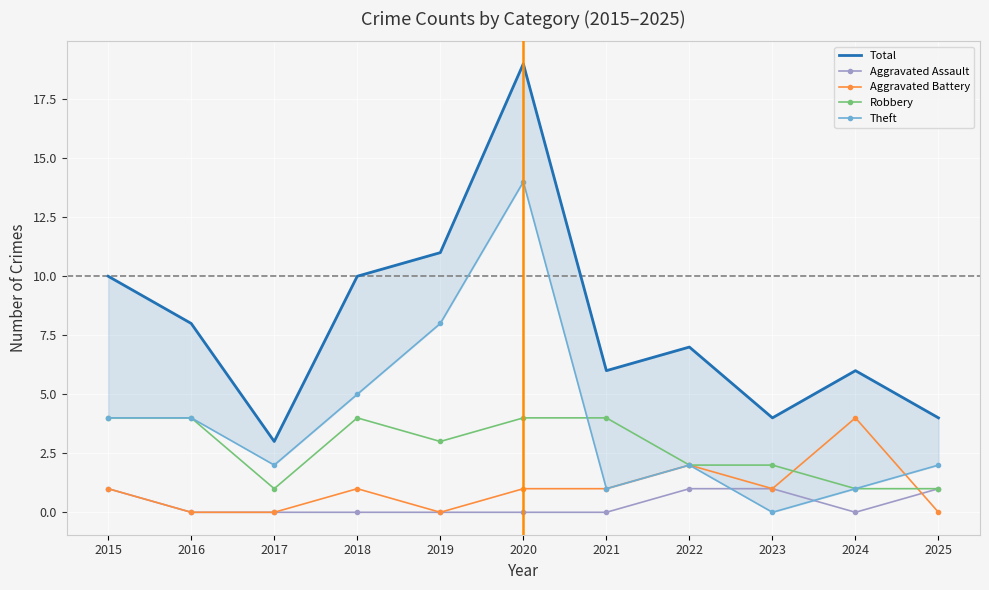

How many lines are shown in the chart?

5